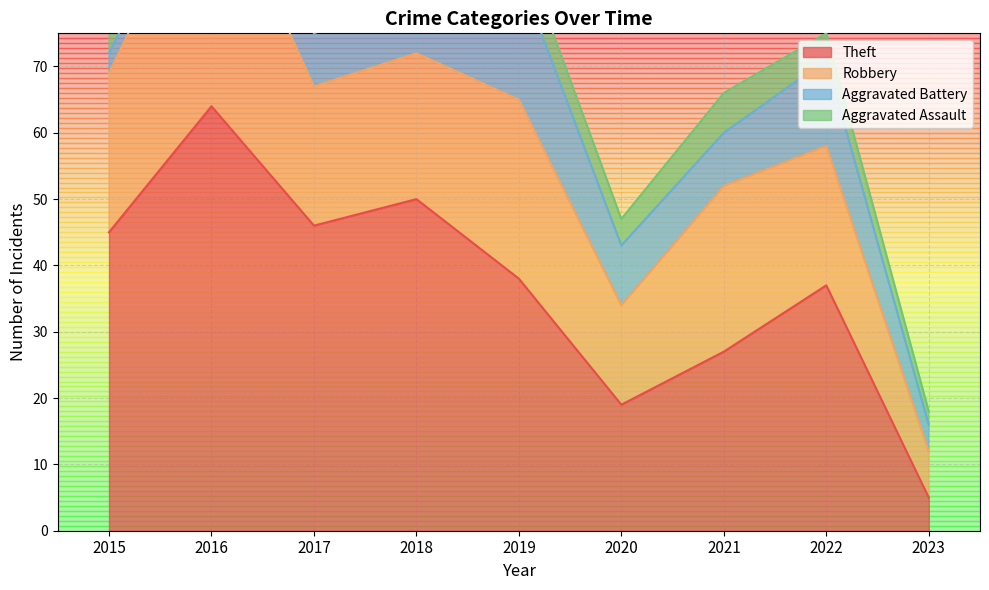

Where does the Theft series first go above 38?

2015